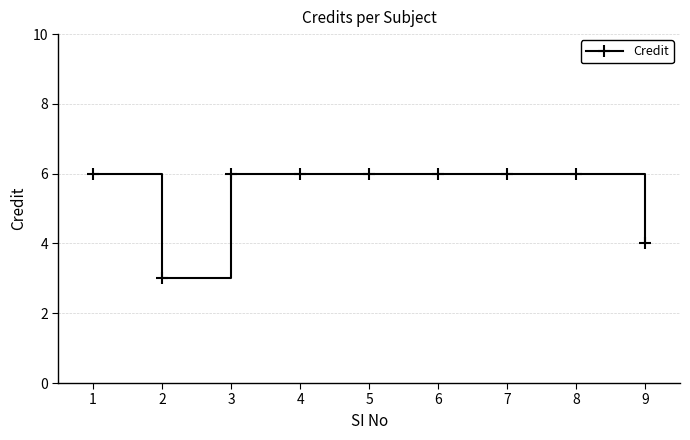

The value at 2 is 1. True or false?

False